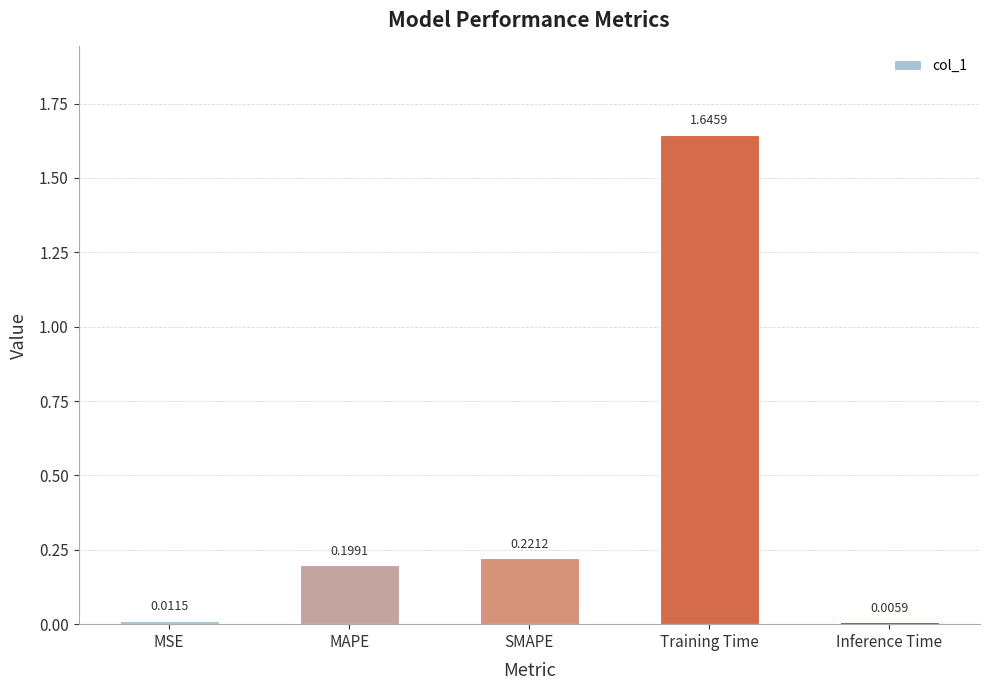

List the labels in order of value, largest first.

Training Time, SMAPE, MAPE, MSE, Inference Time